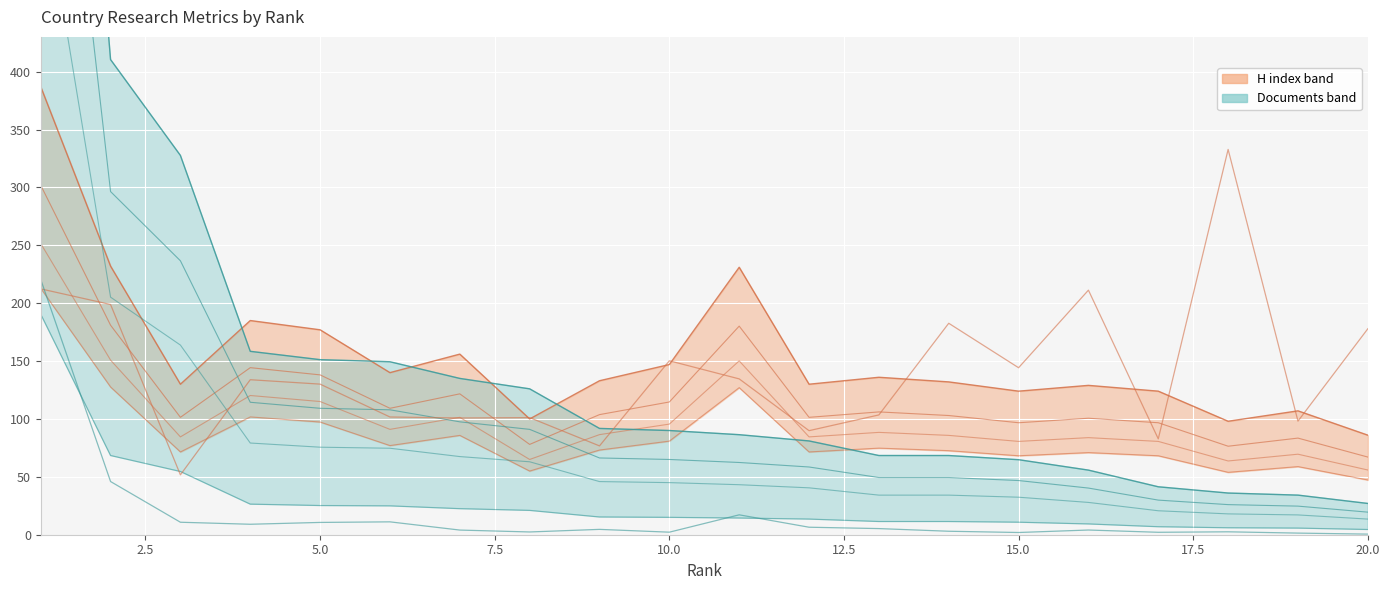

True or false: H index and Documents (scaled) cross at least once.

True